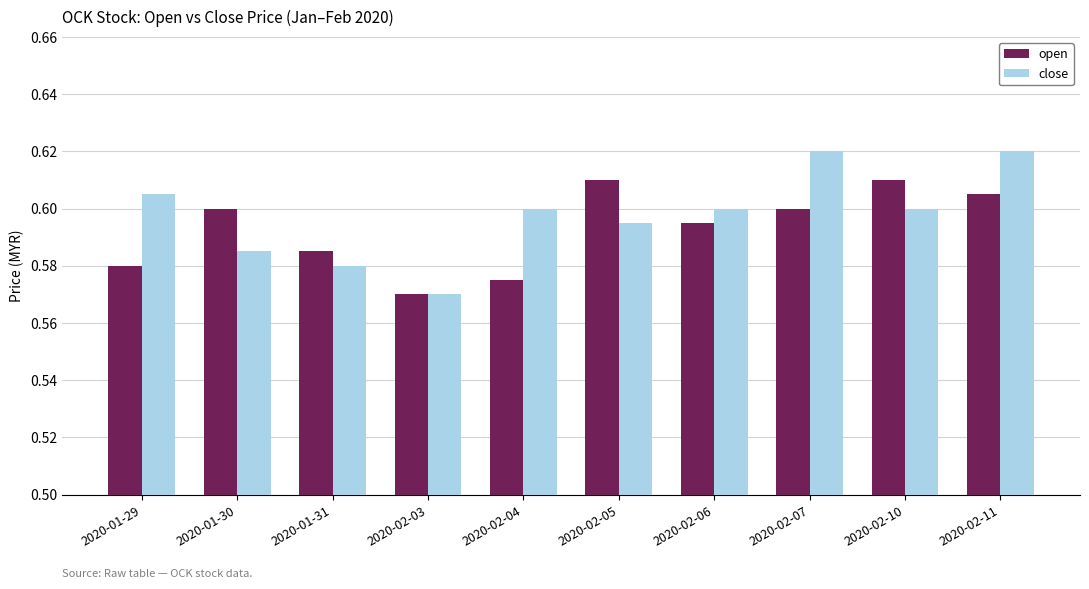

Rank the series by their maximum value, from lowest to highest.

open, close